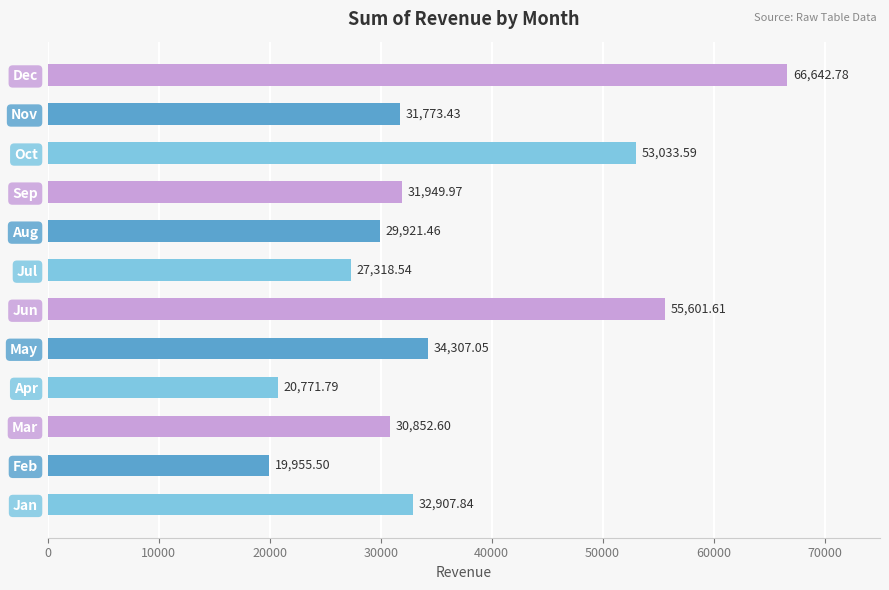

At which label is the value closest to 43299?

May